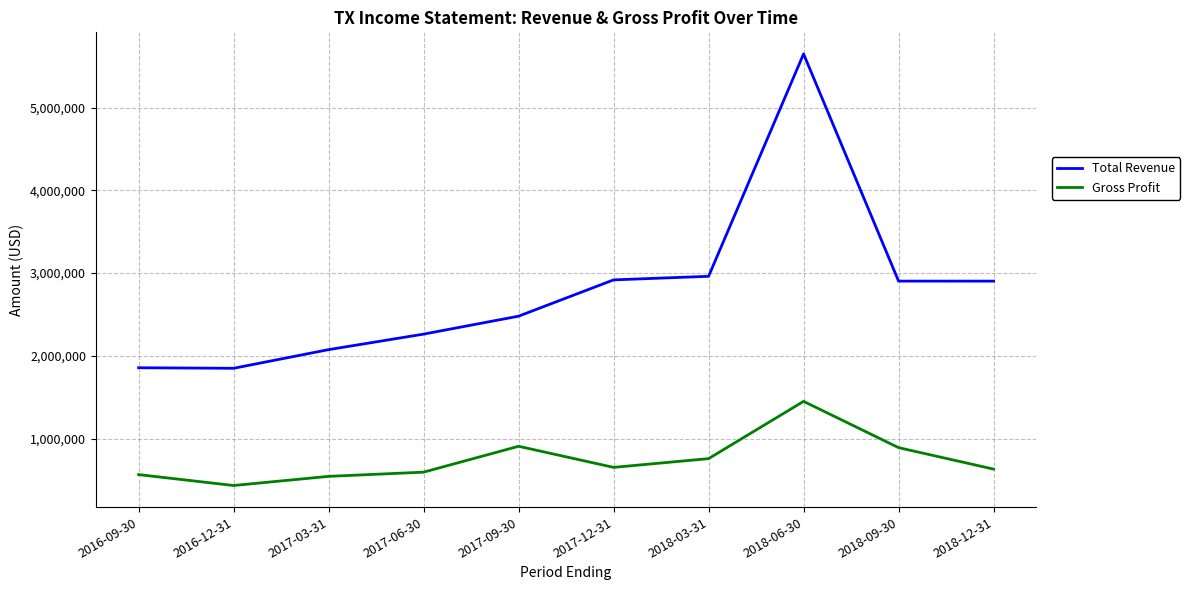

At 2017-03-31, list the series in order from smallest to largest.

Gross Profit, Total Revenue